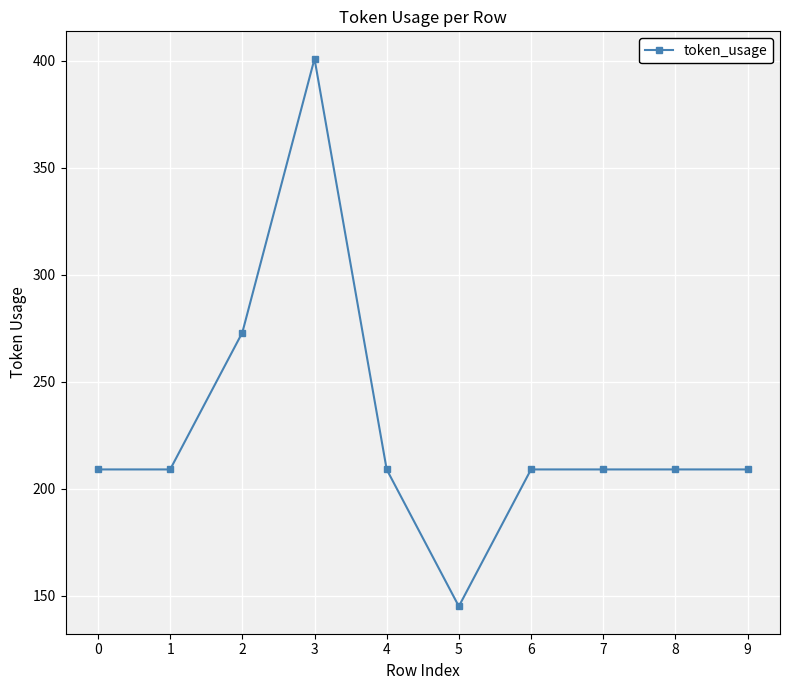

The chart shows a value of 209 at 7. True or false?

True